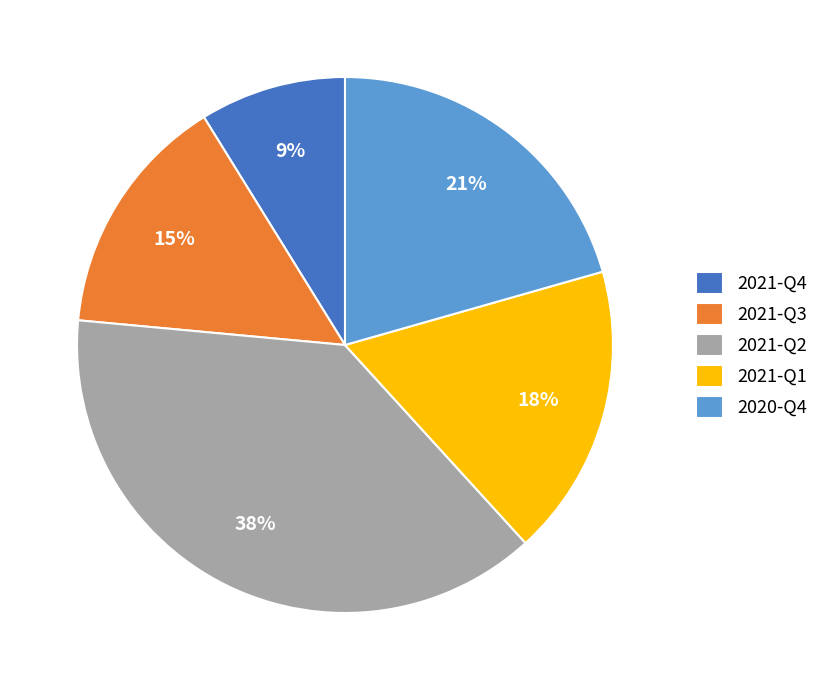

Do 2021-Q2 and 2020-Q4 together represent more than half of the pie?

Yes